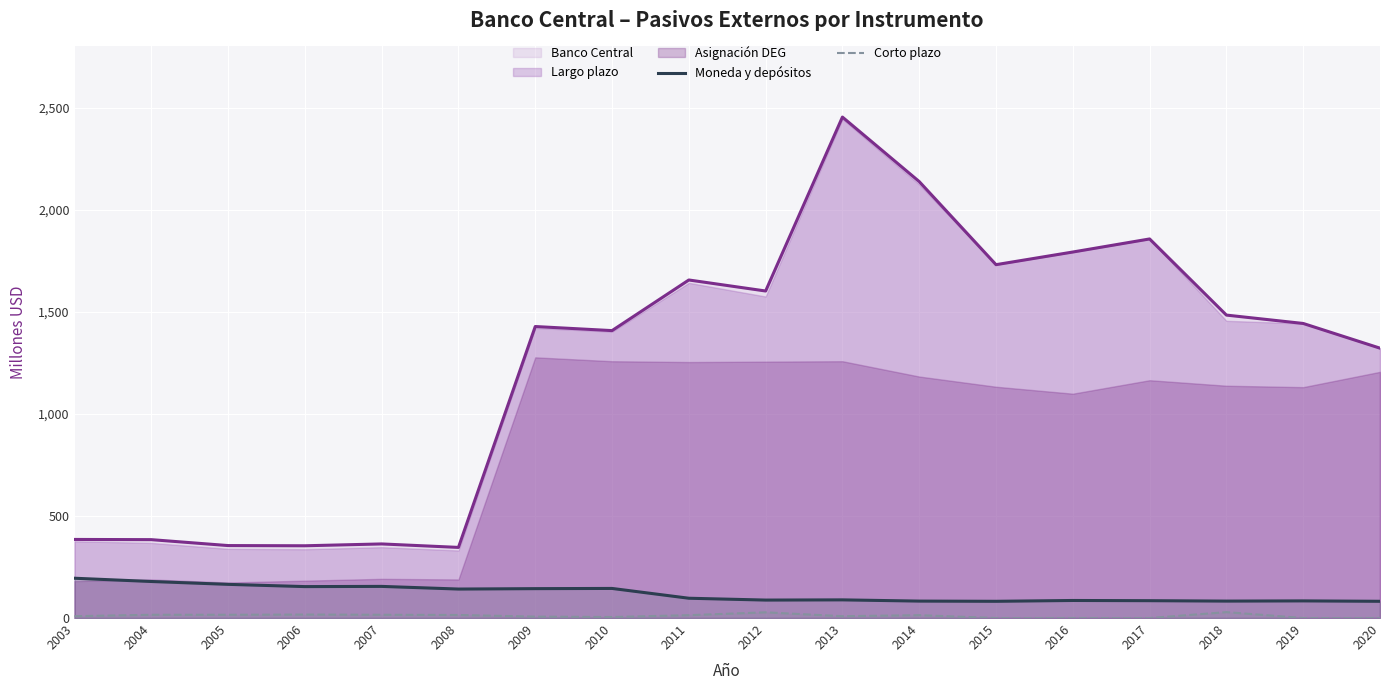

The Corto plazo series shows 27 at 2004. True or false?

False